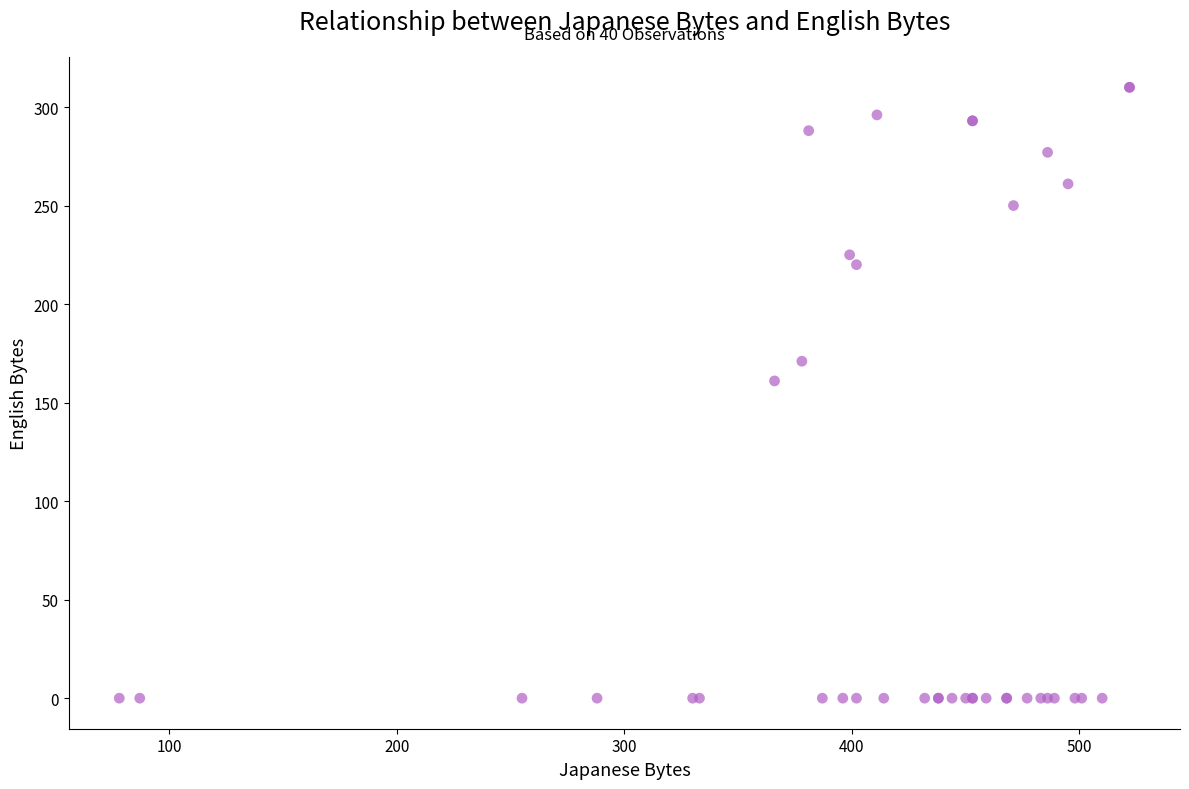

What Y value in the scatter plot is closest to 155?

161